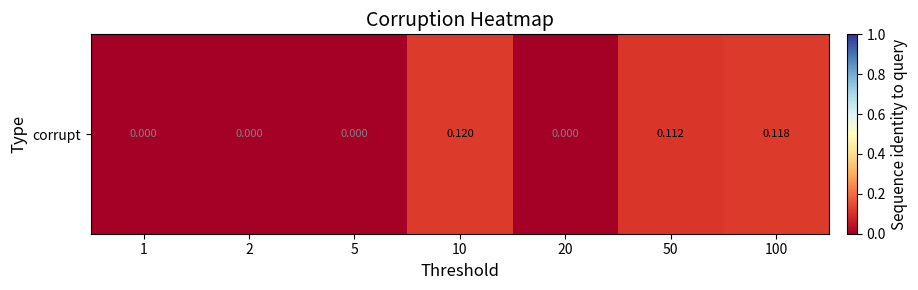

What is the sum of all values?

0.3